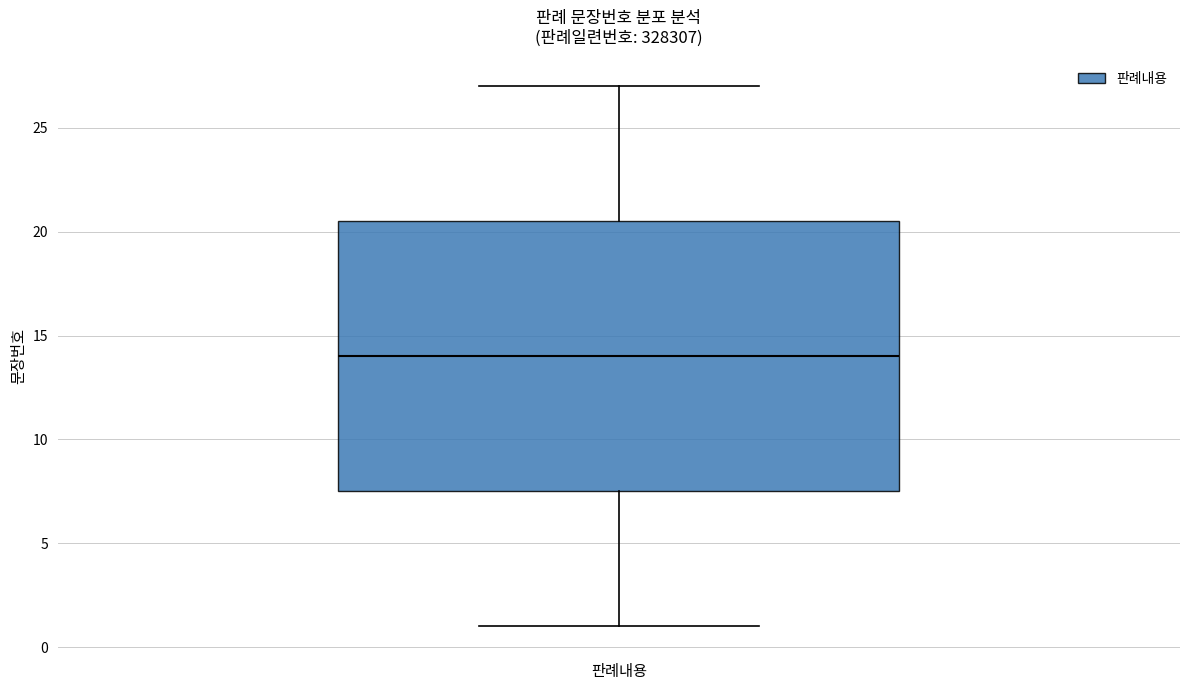

Read this box plot against the y-axis: the position of the median line, the range covered by the box, and the ends of both whiskers. The values are not printed on the chart, so give them approximately, as read against the axis.

median 14.0, box 7.5 to 20.5, whiskers 1.0 to 27.0